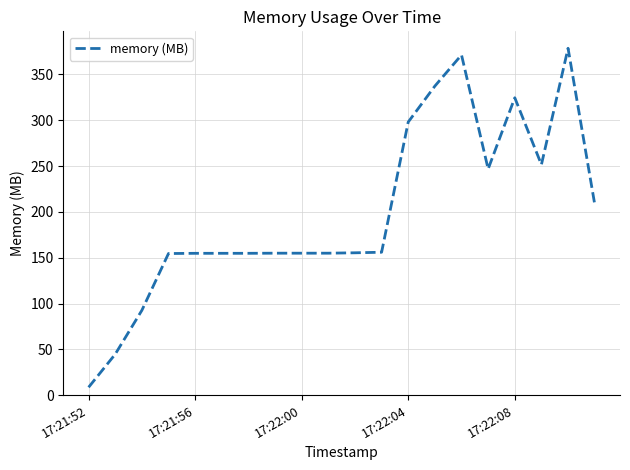

What is the greatest value displayed?

378.5